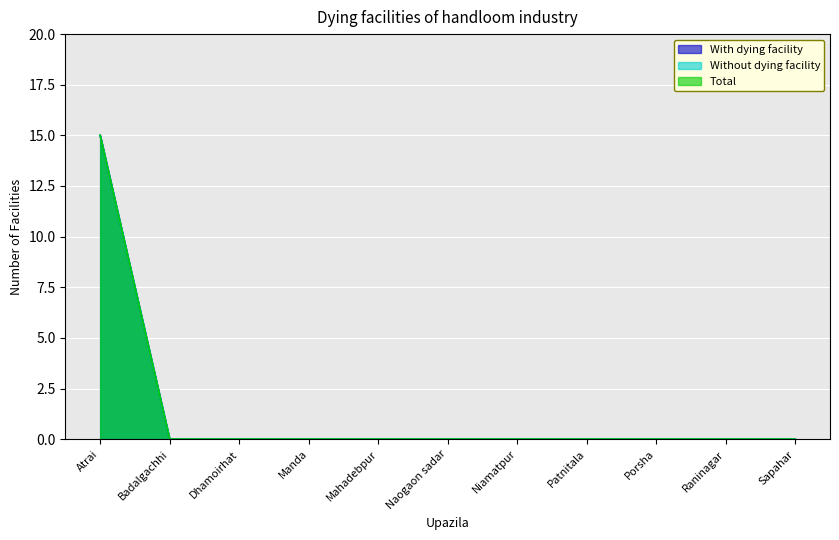

True or false: Total and Without dying facility cross at least once.

False